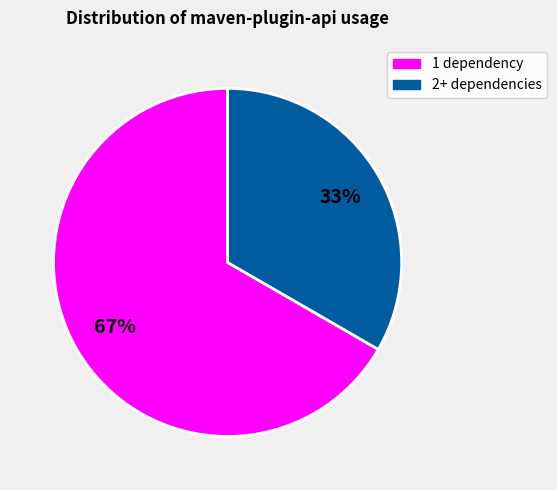

How many segments does this pie chart have?

2